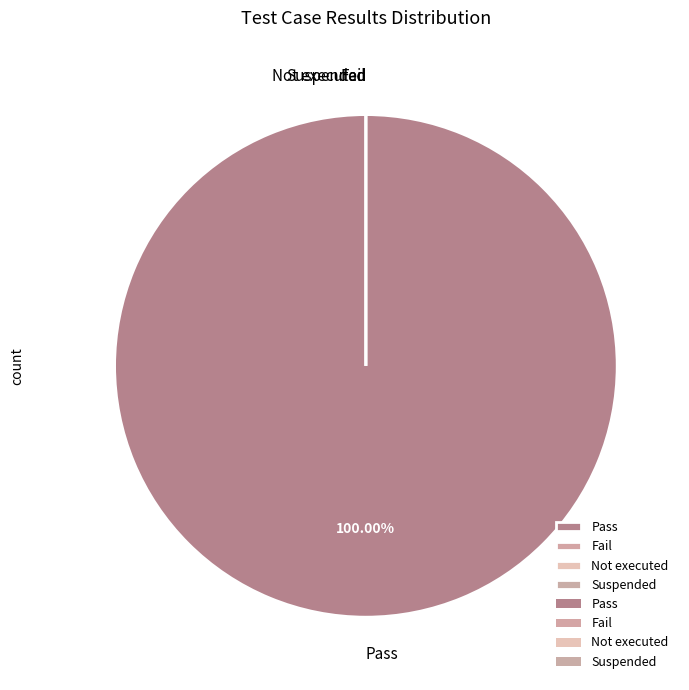

Rank the categories by value from lowest to highest.

Fail, Not executed, Suspended, Pass